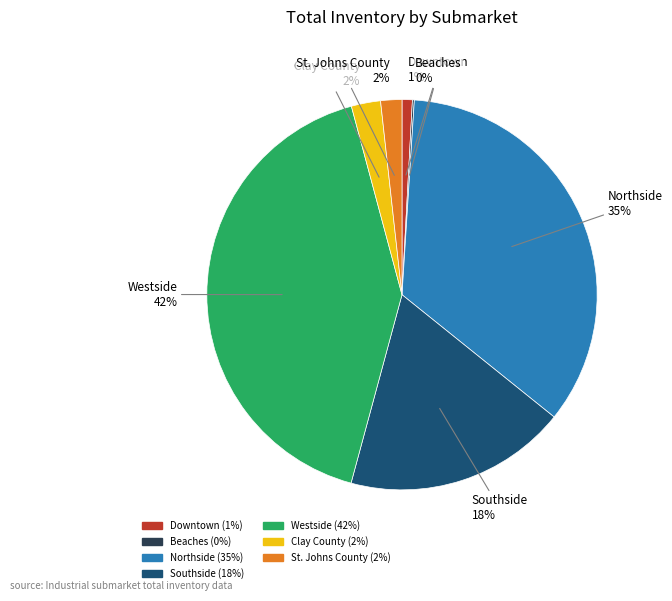

What is the ratio of the value at Southside to the value at Northside?

0.5